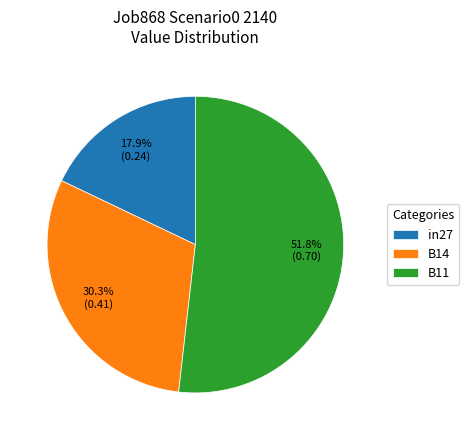

How many slices are in this pie chart?

3